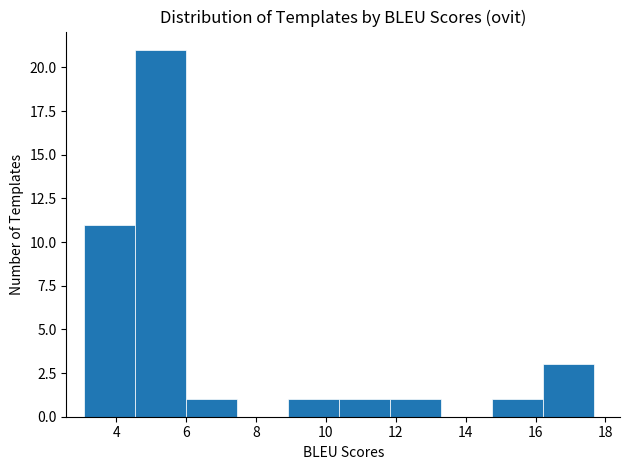

Reading left to right, list every bar in this chart as the range it spans on the x-axis followed by its height. Neither the bar edges nor the heights are printed on the chart, so give them approximately, as read against the axes.

3.0 to 4.6: 11
4.6 to 6.0: 21
6.0 to 7.4: 1
7.4 to 9.0: 0
9.0 to 10.4: 1
10.4 to 11.8: 1
11.8 to 13.4: 1
13.4 to 14.8: 0
14.8 to 16.2: 1
16.2 to 17.6: 3